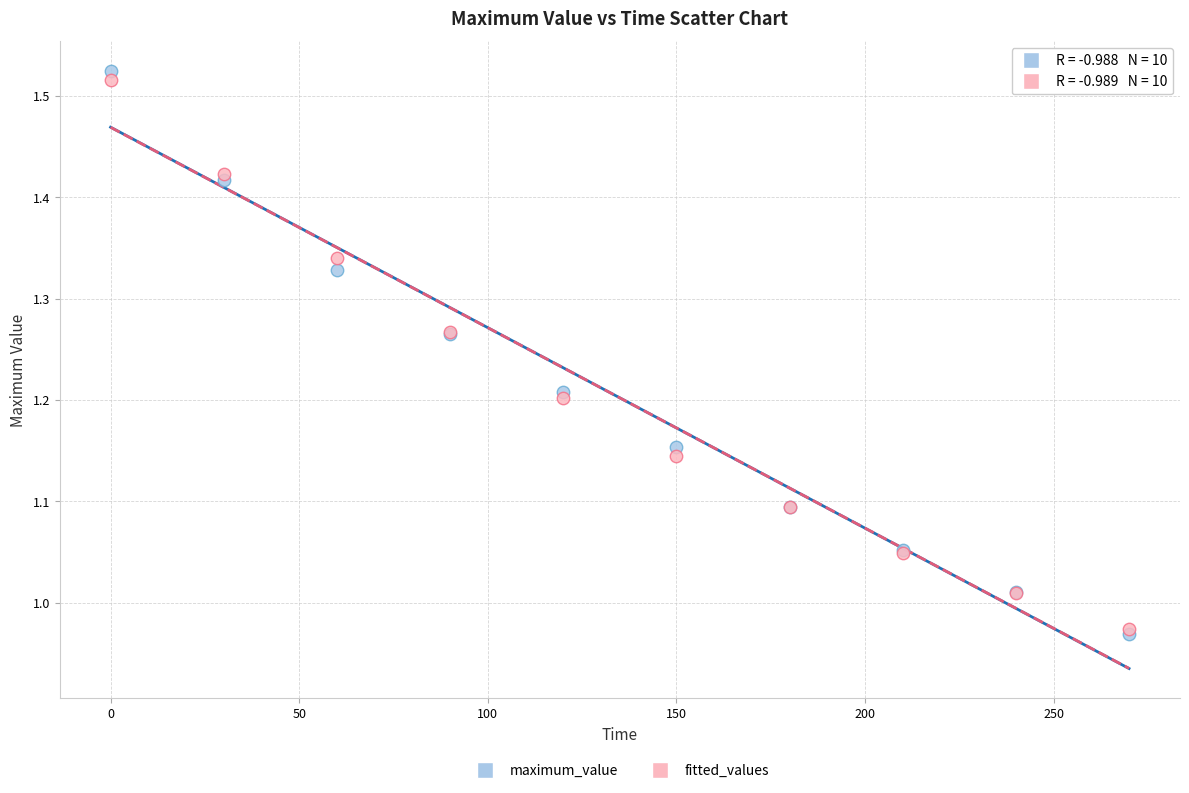

Which series reaches the maximum Y coordinate?

maximum_value